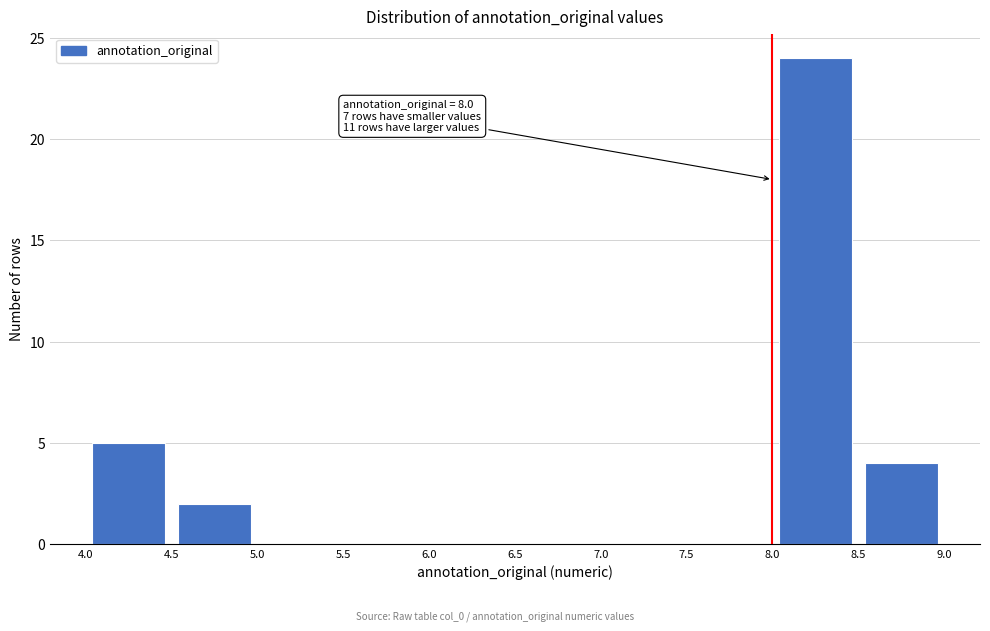

Over which range of the x-axis is the bar tallest?

8.0 to 8.5